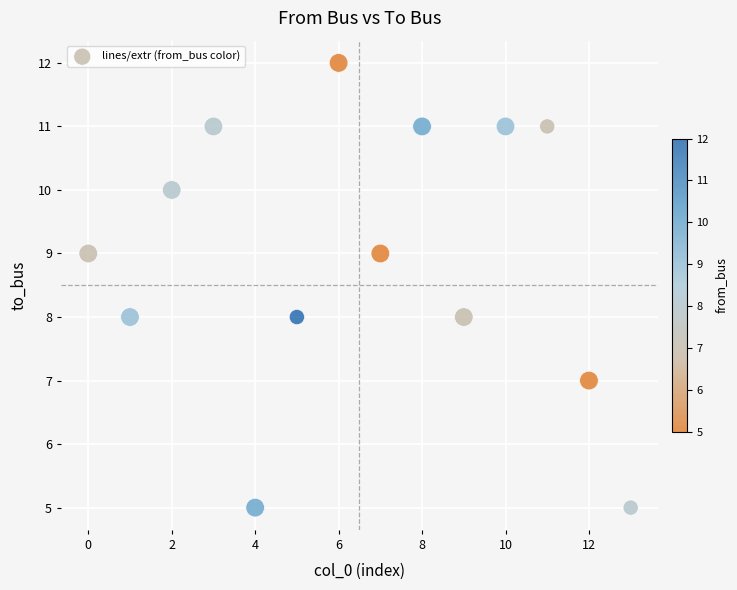

What is the range of Y values (max minus min)?

7